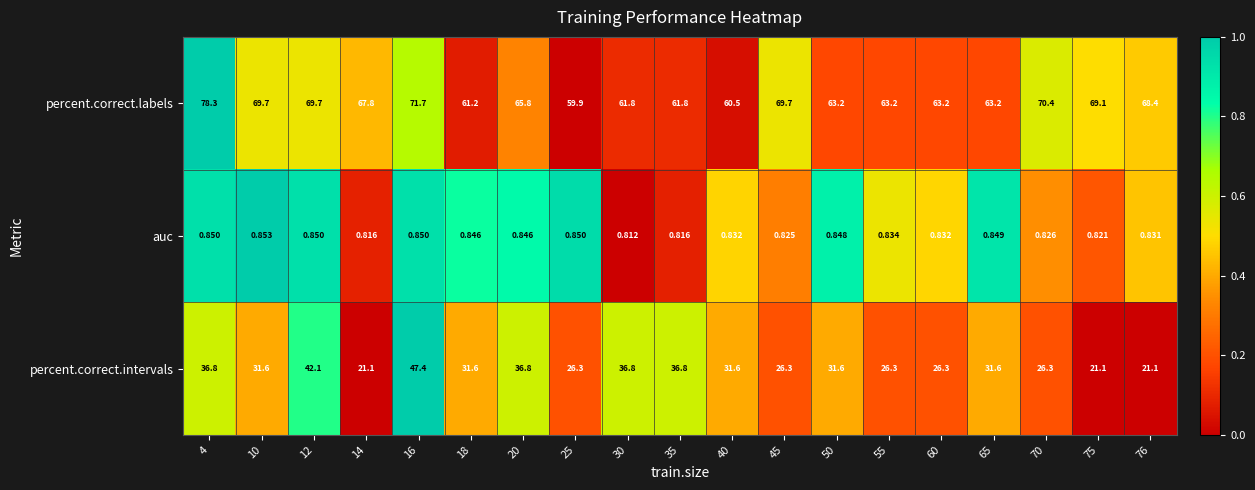

Rank the series by their maximum value, from lowest to highest.

auc, percent.correct.intervals, percent.correct.labels